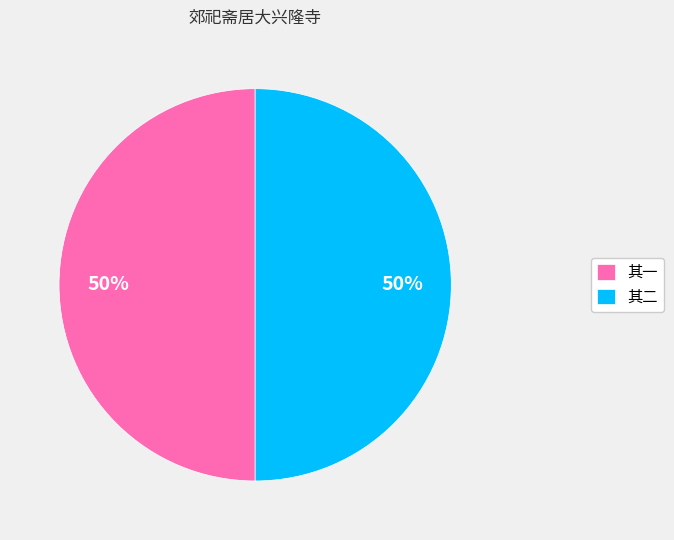

How many segments does this pie chart have?

2